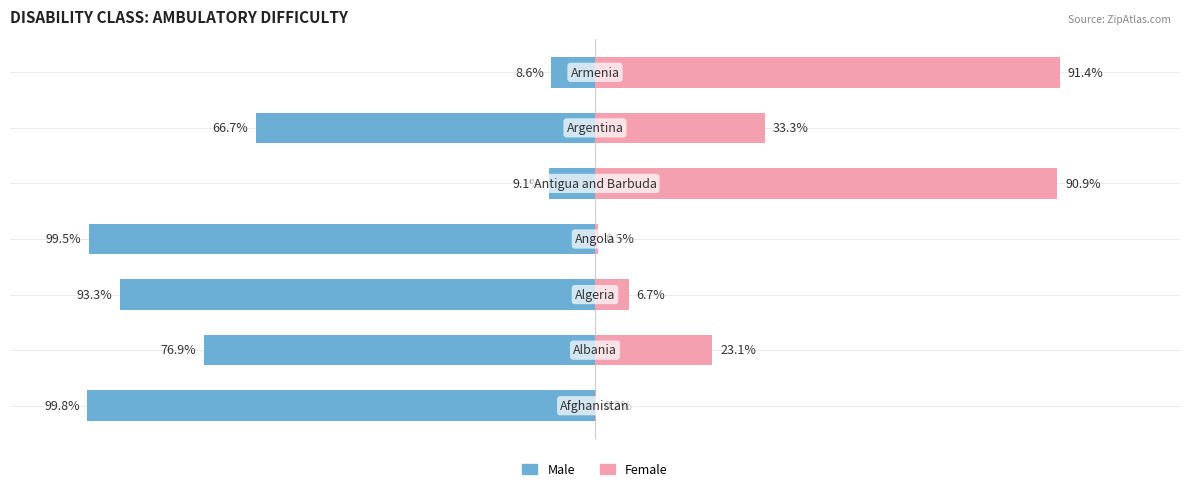

What is the highest value of the Female series?

91.4